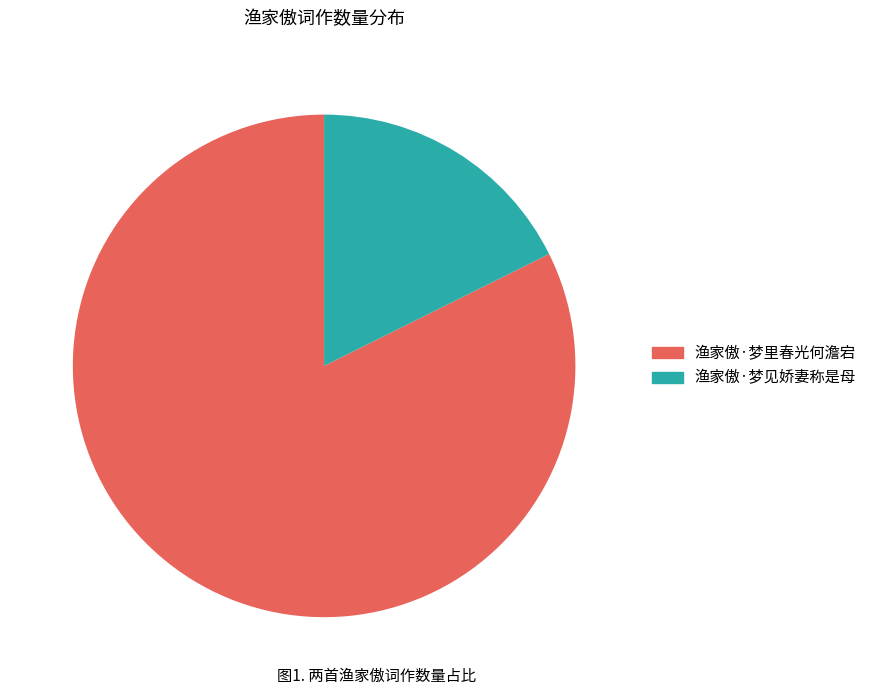

What is the ratio of the value at 渔家傲·梦见娇妻称是母 to the value at 渔家傲·梦里春光何澹宕?

0.2